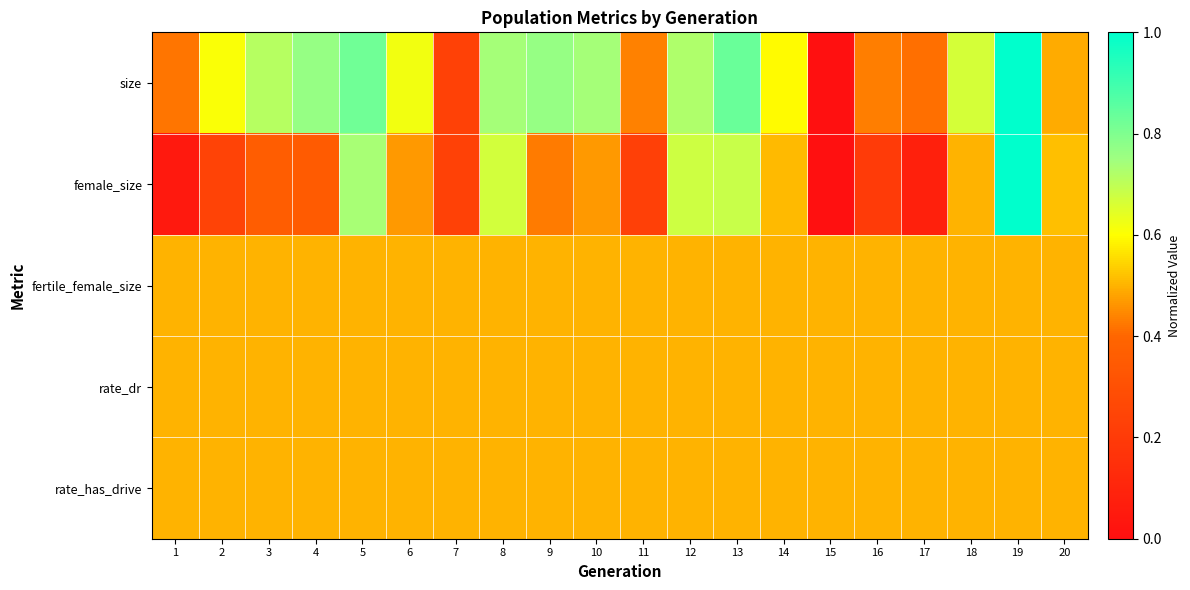

How many data points does each series have?

20